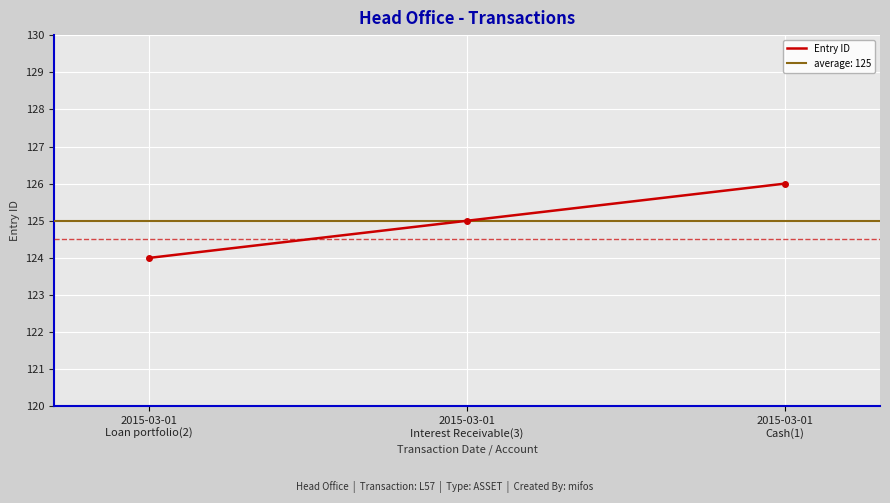

Is this an area chart (filled region under the line)?

No